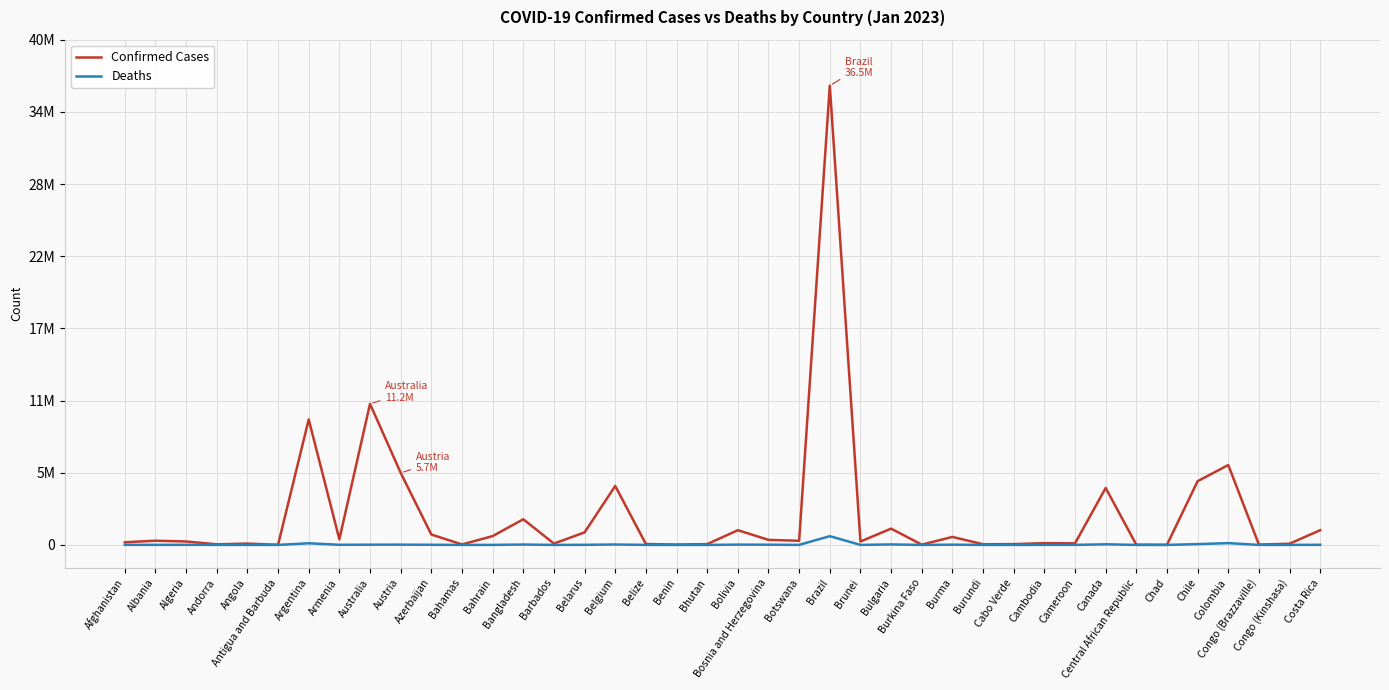

The value of Confirmed Cases at Costa Rica is 1171802. True or false?

True